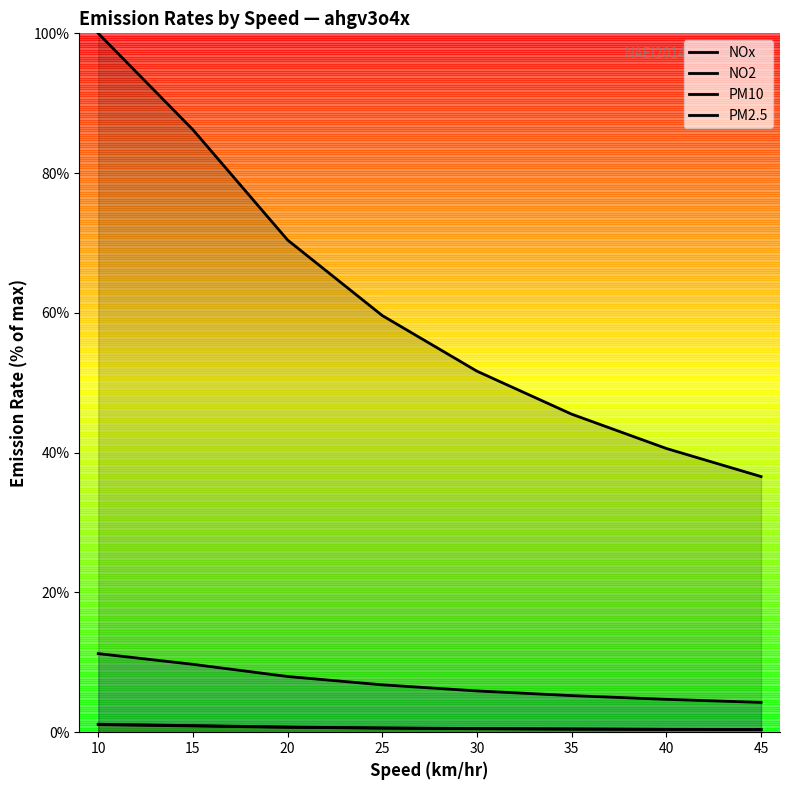

At which label is NO2 closest to 7?

25